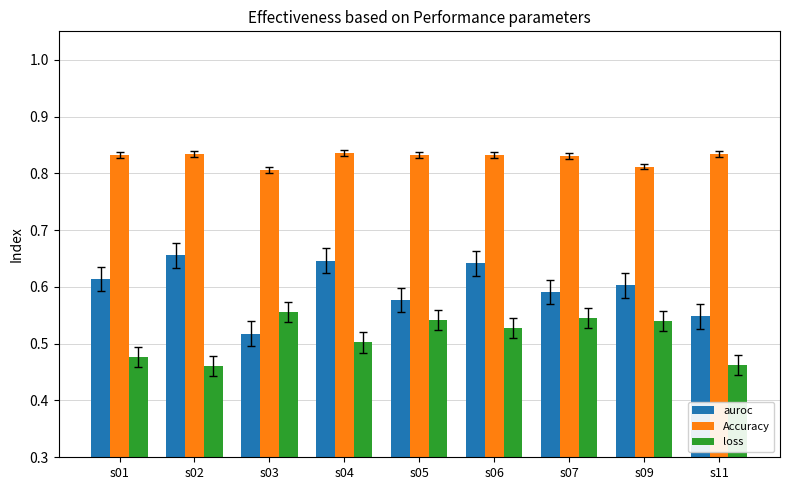

What is the sum of all loss values?

4.6